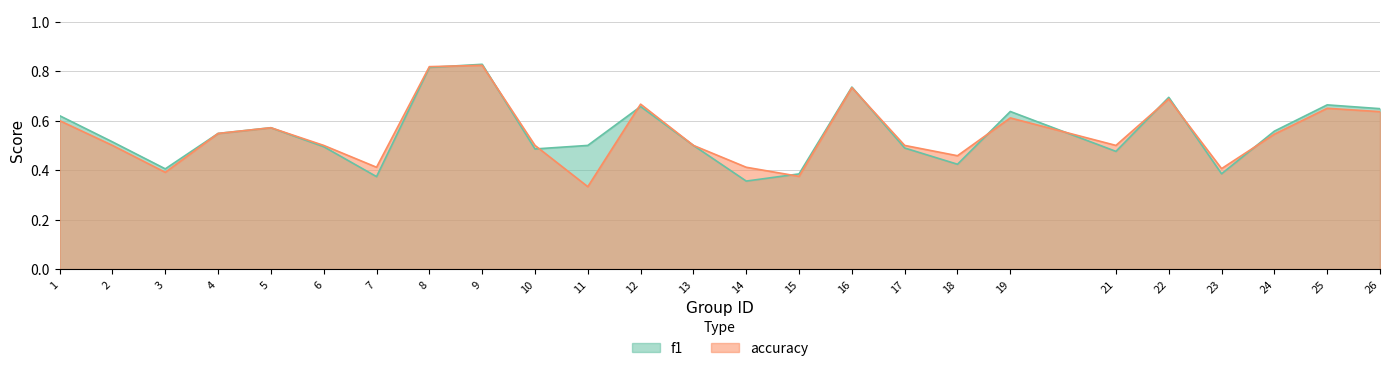

What is the highest value of the f1 series?

0.8